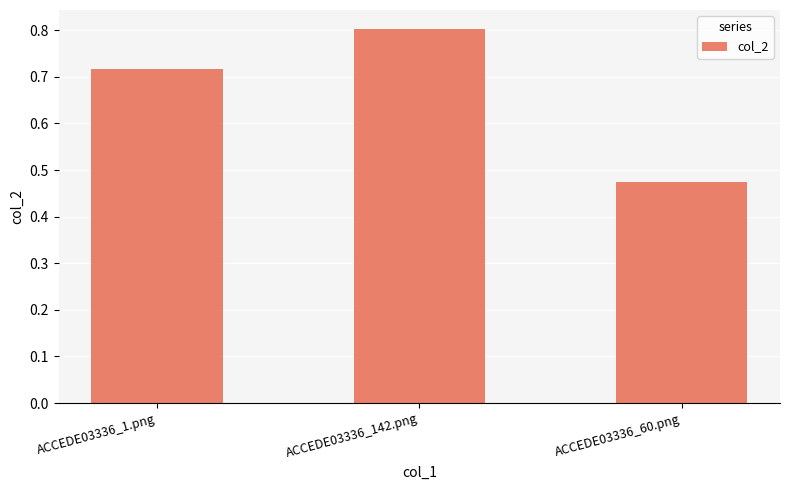

The value at ACCEDE03336_1.png is 1.1. True or false?

False